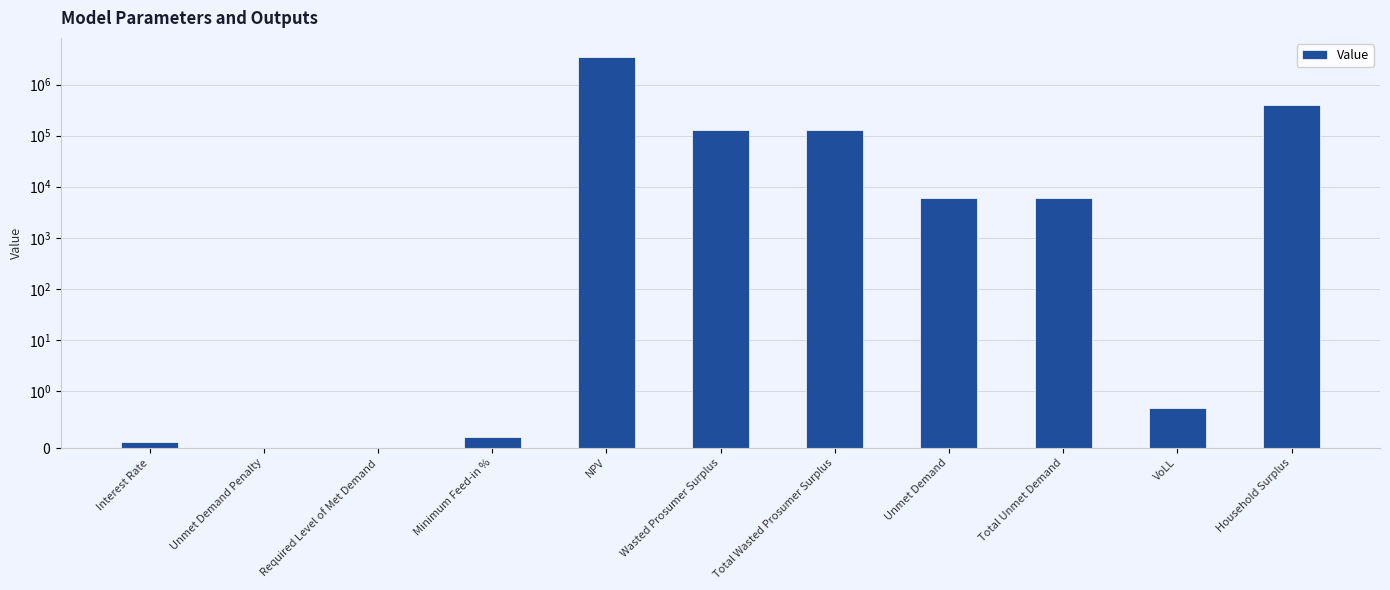

Reading left to right, transcribe all the data shown in this chart.

0.1	0.0	0.0	0.2	3395833.0	130319.6	130319.6	5933.7	5933.7	0.7	390207.4